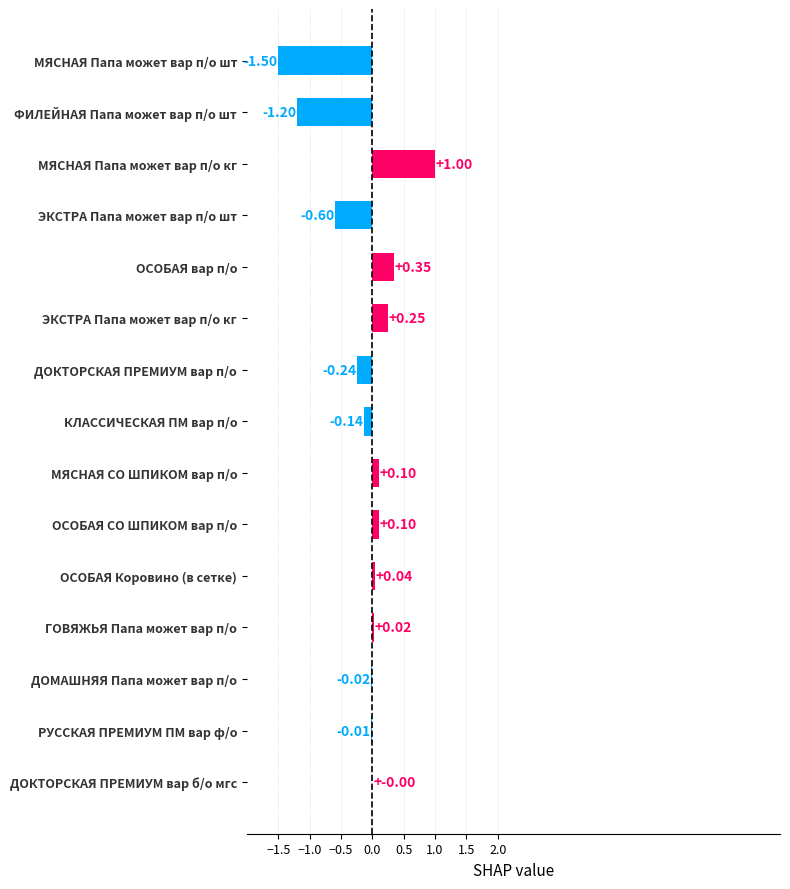

How many categories are shown in the chart?

15